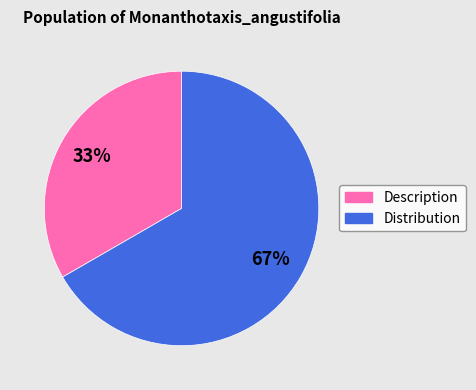

To the nearest percent, what is the average slice percentage?

50%